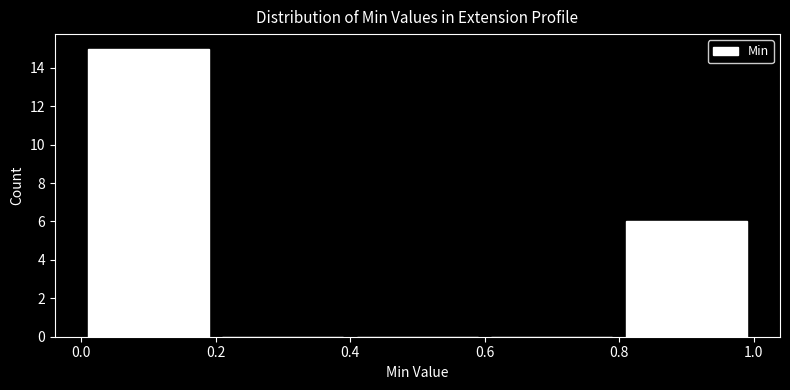

Reading left to right, list every bar in this chart as the range it spans on the x-axis followed by its height. The values are not printed on the chart, so give them approximately, as read against the axis.

0.0 to 0.2: 15
0.2 to 0.4: 0
0.4 to 0.6: 0
0.6 to 0.8: 0
0.8 to 1.0: 6